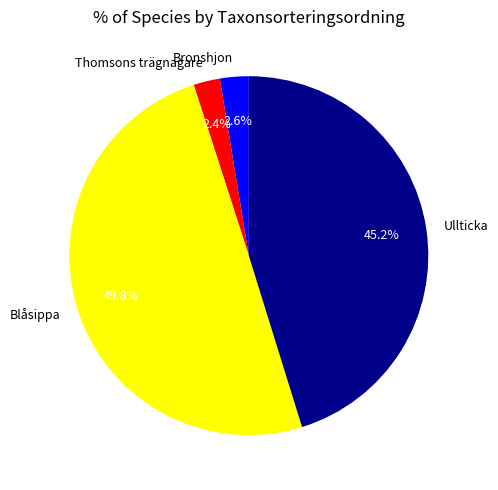

How many slices are in this pie chart?

4